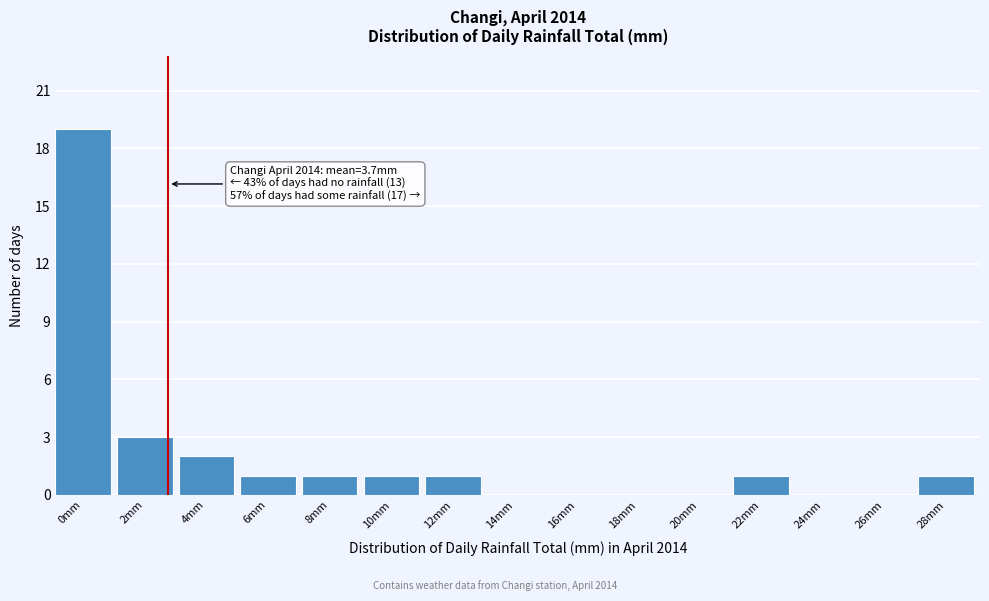

Reading left to right, what are all the values shown in this chart?

0mm=19	2mm=3	4mm=2	6mm=1	8mm=1	10mm=1	12mm=1	14mm=0	16mm=0	18mm=0	20mm=0	22mm=1	24mm=0	26mm=0	28mm=1